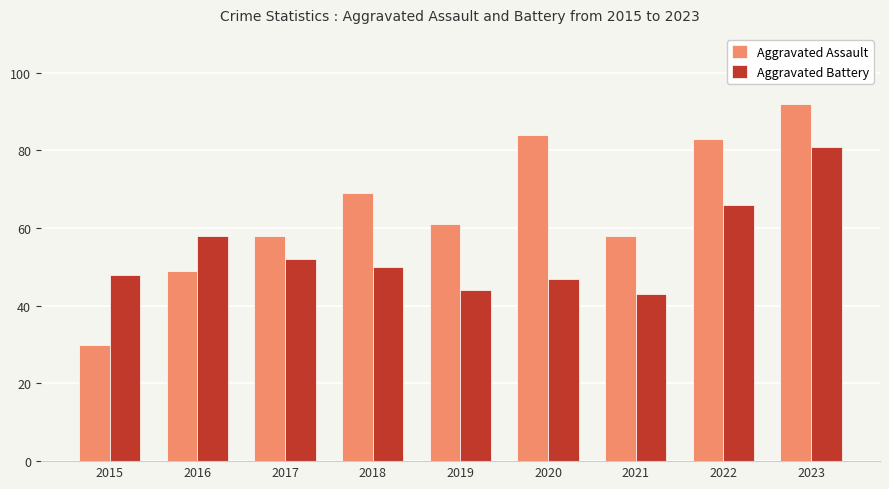

At how many categories does at least one series exceed 45?

9